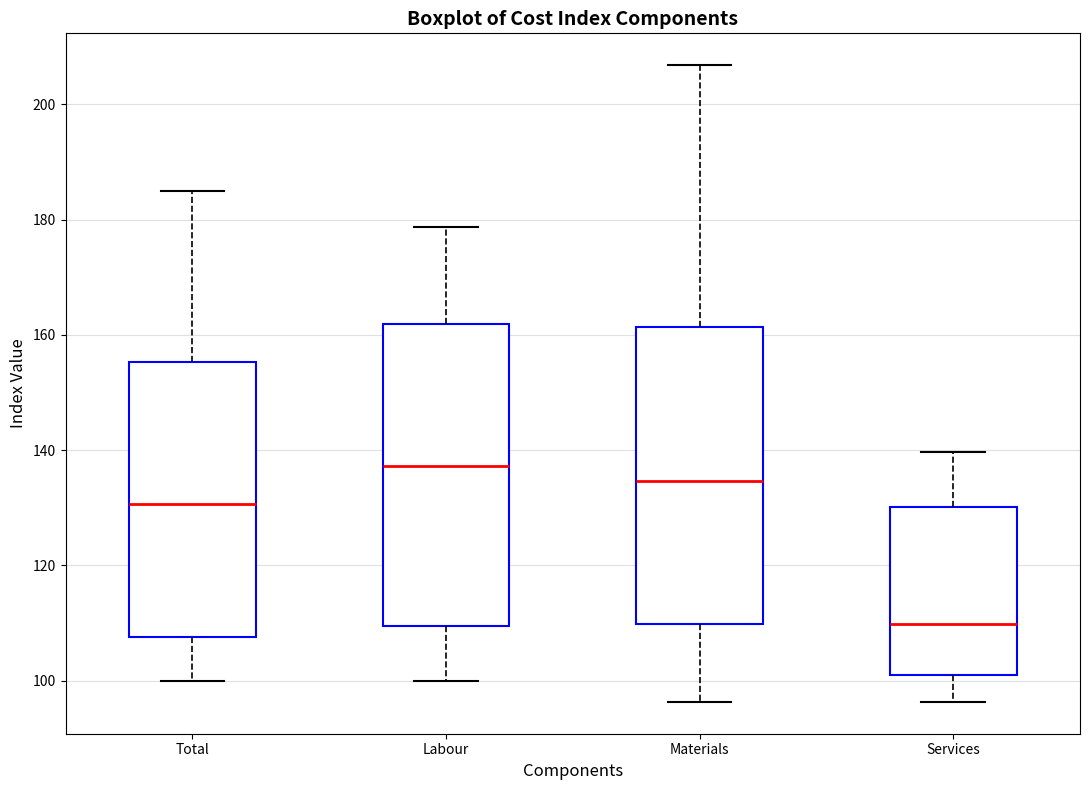

Reading left to right, read every box against the y-axis: the position of its median line, the range the box covers, and the ends of its whiskers. The values are not printed on the chart, so give them approximately, as read against the axis.

Total: median 130, box 108 to 156, whiskers 100 to 186
Labour: median 138, box 110 to 162, whiskers 100 to 178
Materials: median 134, box 110 to 162, whiskers 96 to 206
Services: median 110, box 100 to 130, whiskers 96 to 140